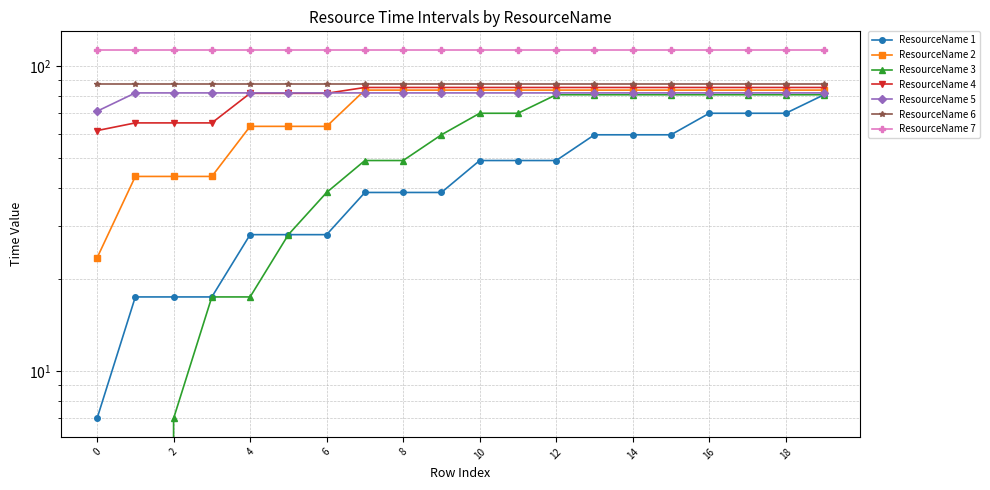

Between 13 and 18, which is larger?

18